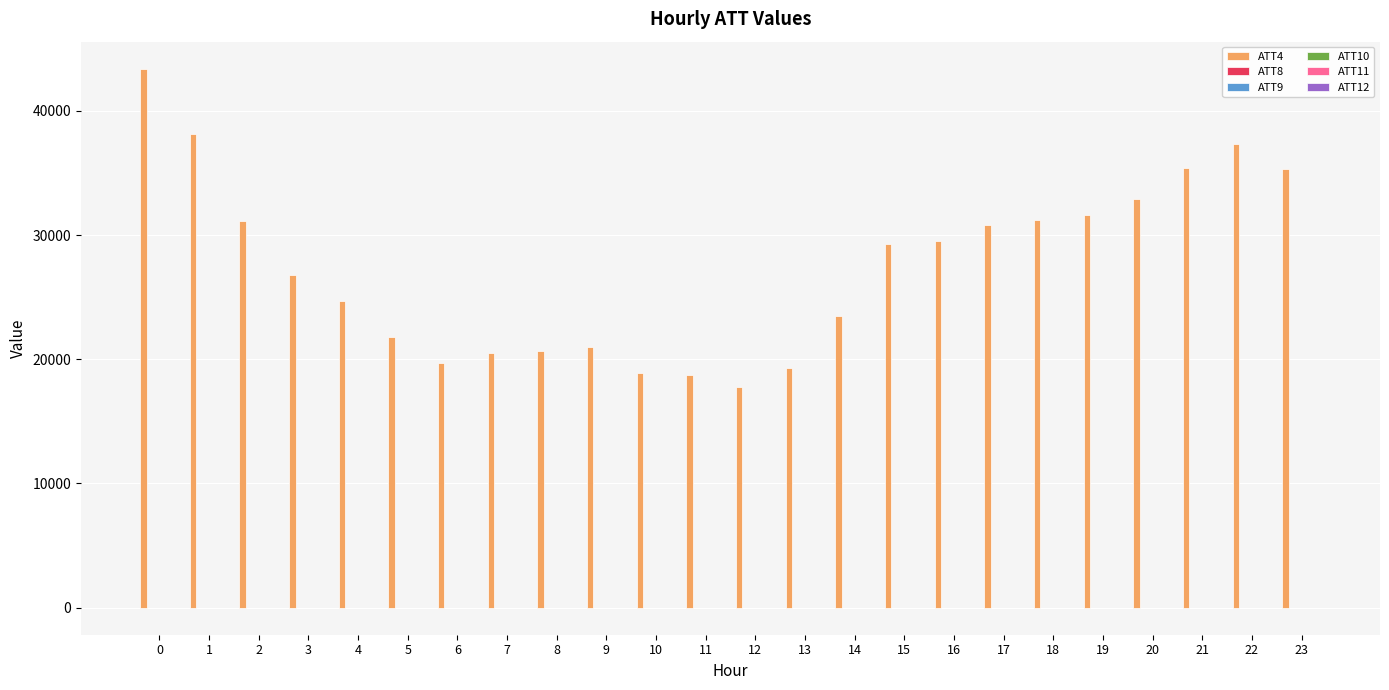

Which series has the largest total across all categories?

ATT4